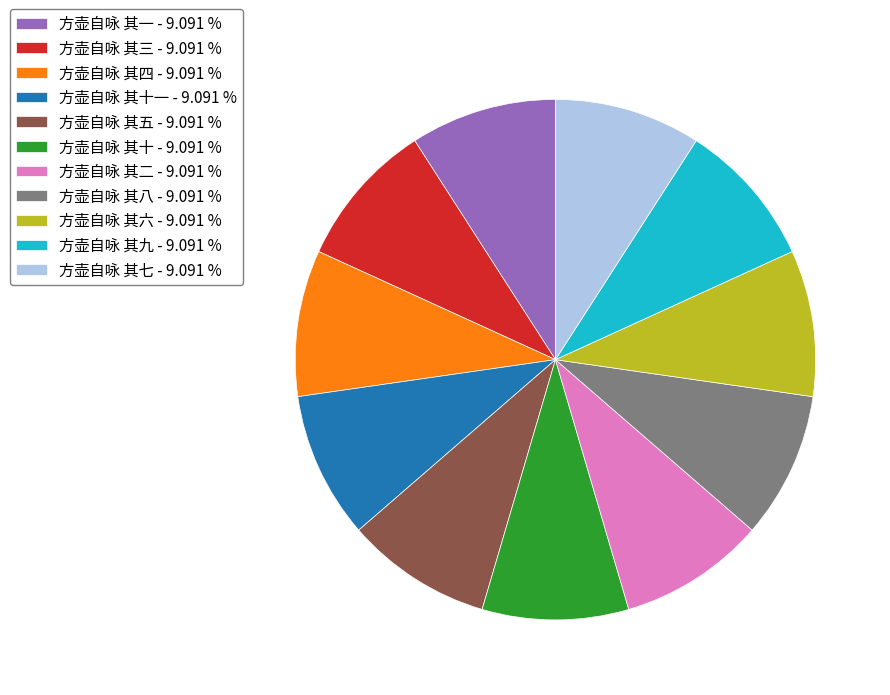

Is the sum of 方壶自咏 其二 - 9.091 % and 方壶自咏 其七 - 9.091 % greater than half?

No